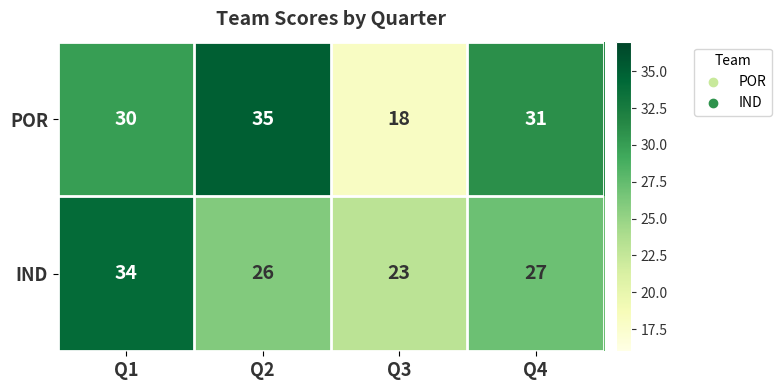

True or false: POR has a value of 49 at Q1.

False